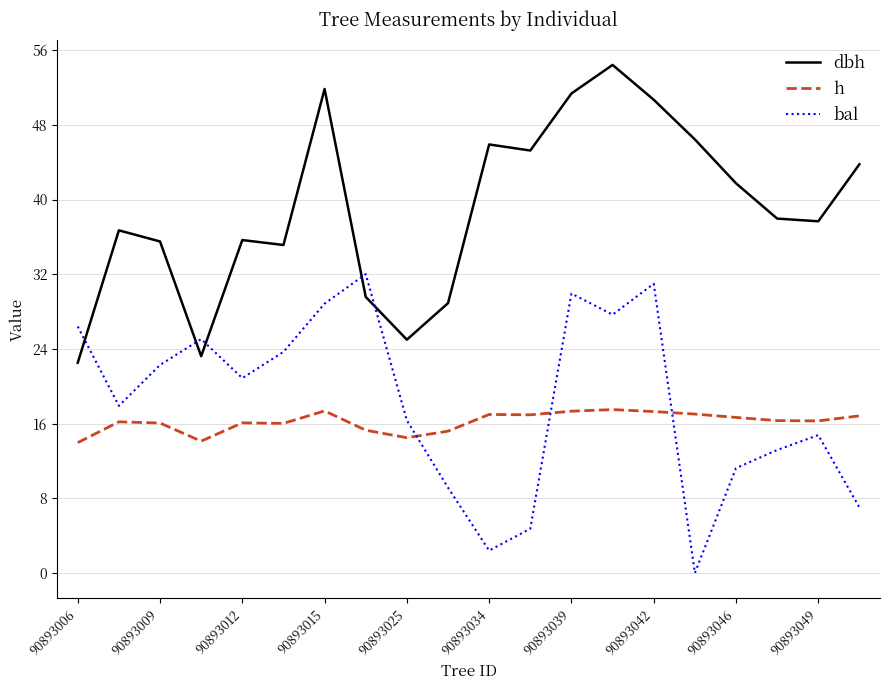

What are all the series names shown in the legend?

dbh, h, bal